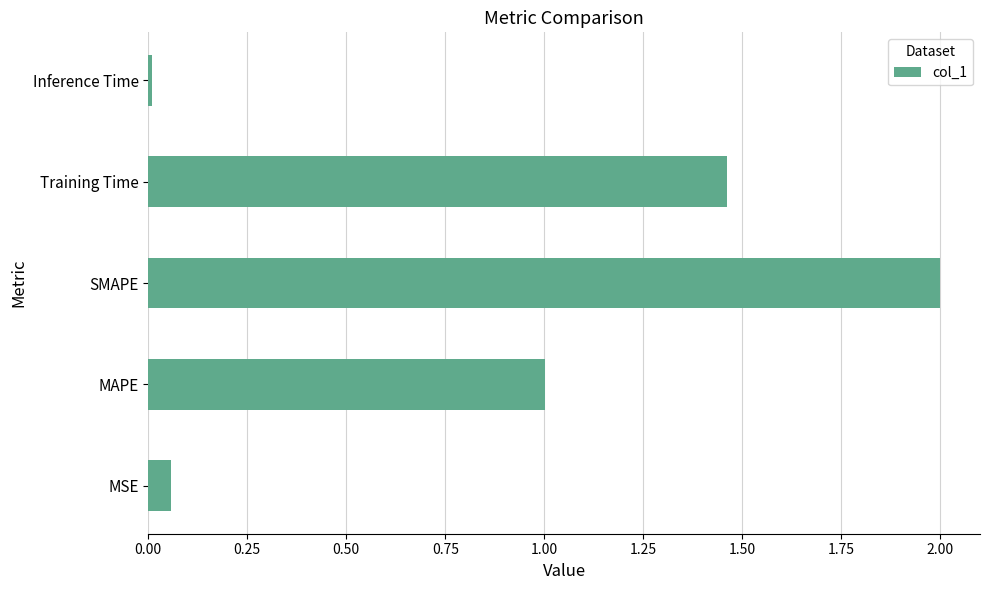

Rank the categories by value from lowest to highest.

Inference Time, MSE, MAPE, Training Time, SMAPE